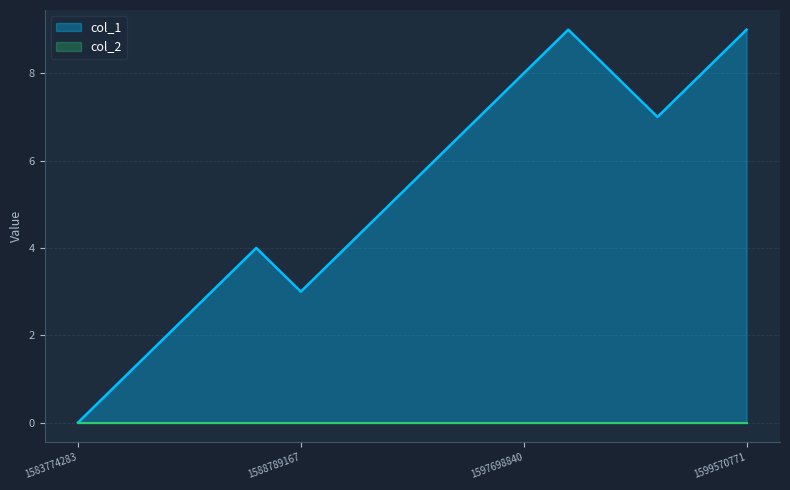

Rank the categories by value from highest to lowest.

1598231638, 1599570771, 1597698840, 1598267615, 1598922793, 1597425166, 1598710448, 1597320749, 1597259544, 1588389388, 1594735940, 1587579342, 1588789167, 1587435432, 1587417368, 1583774283